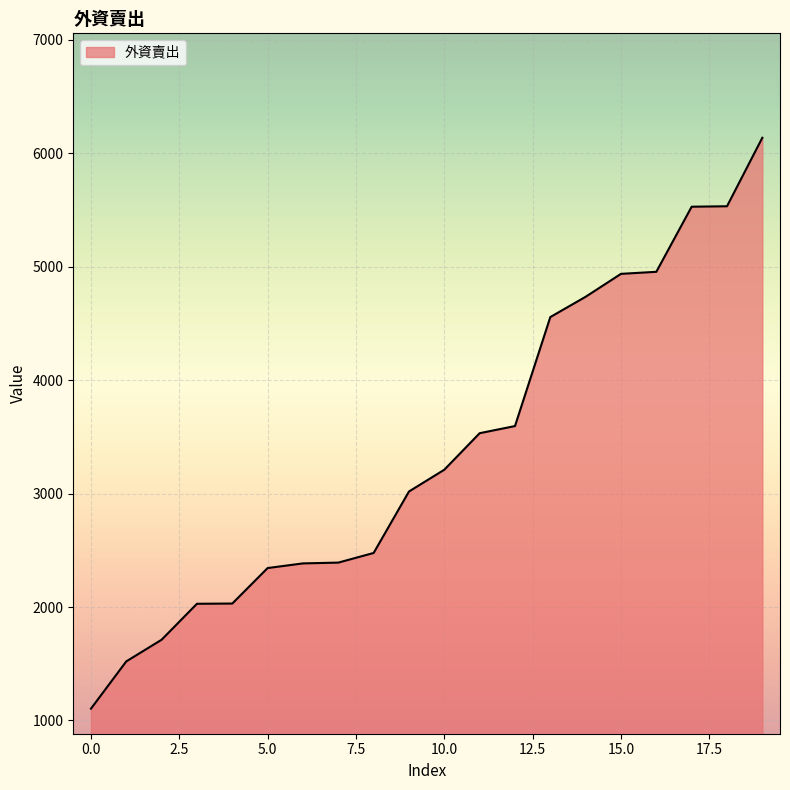

What is the difference between the maximum and minimum values?

5034